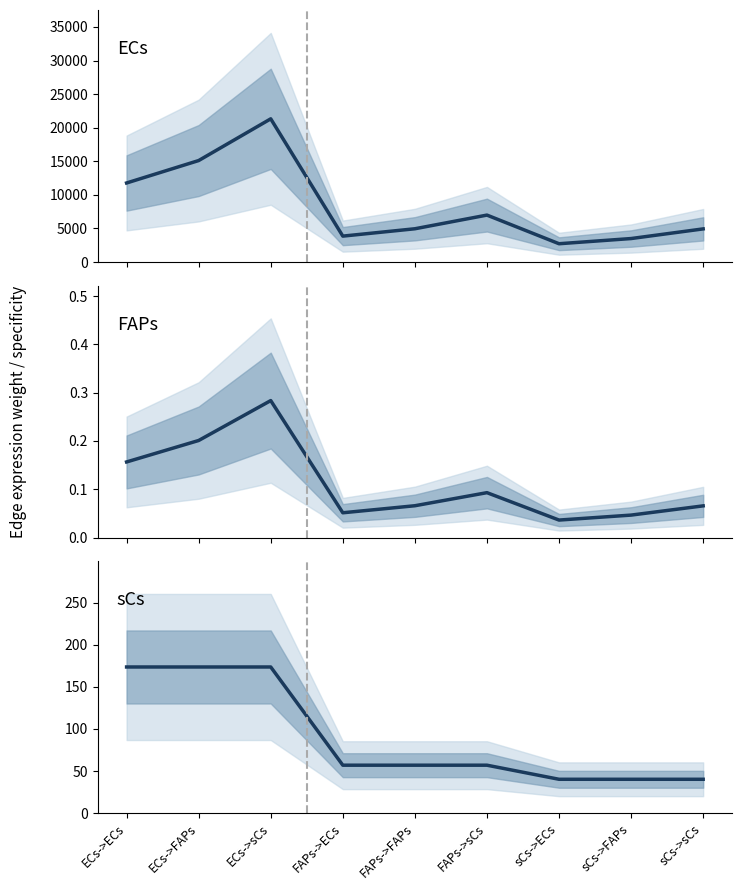

Which series has the largest total across all categories?

Edge avg expression weight